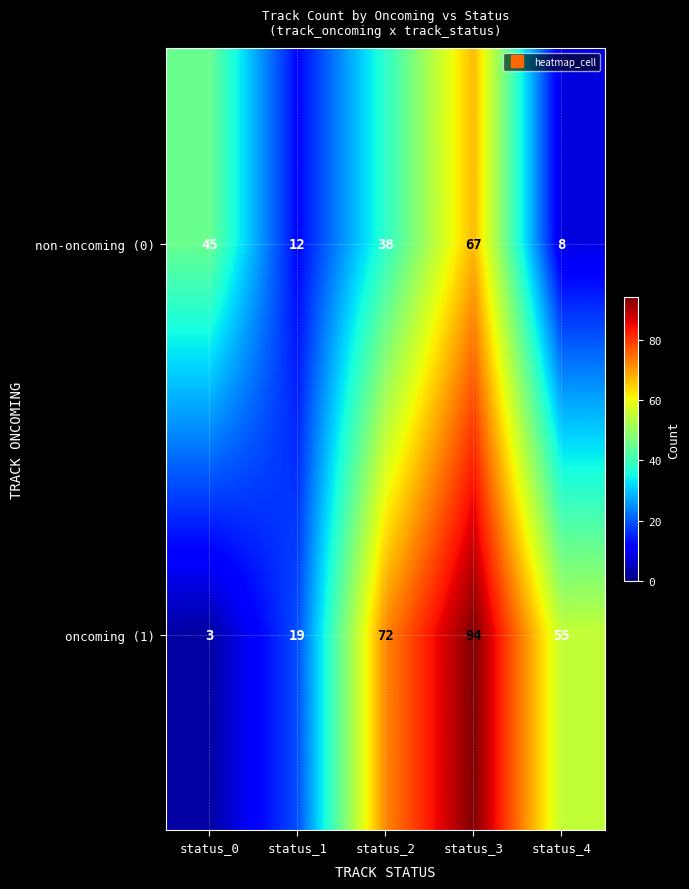

How many distinct data groups are displayed?

2